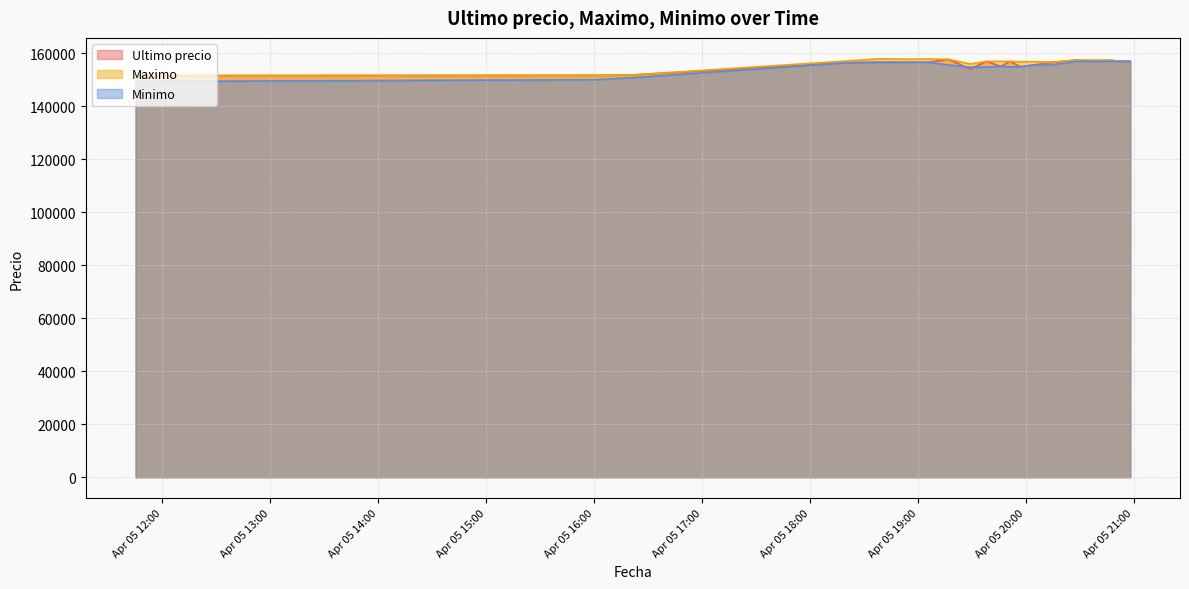

List the series in order of their overall mean, lowest first.

Minimo, Ultimo precio, Maximo